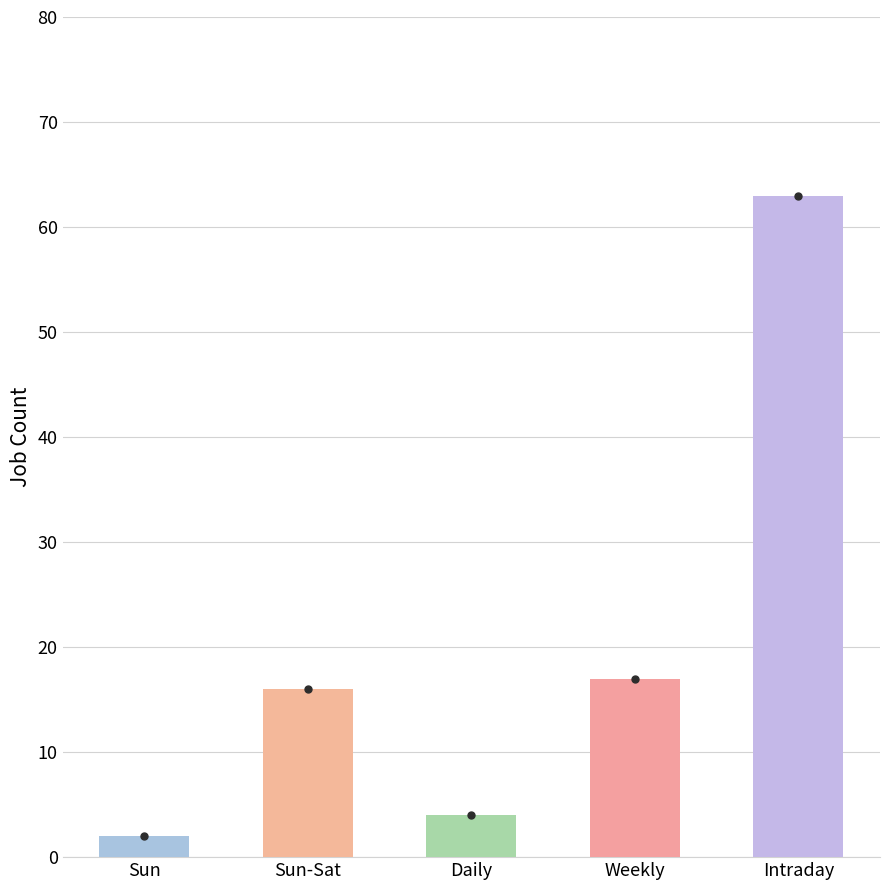

Which category has the lowest value across all series?

Sun